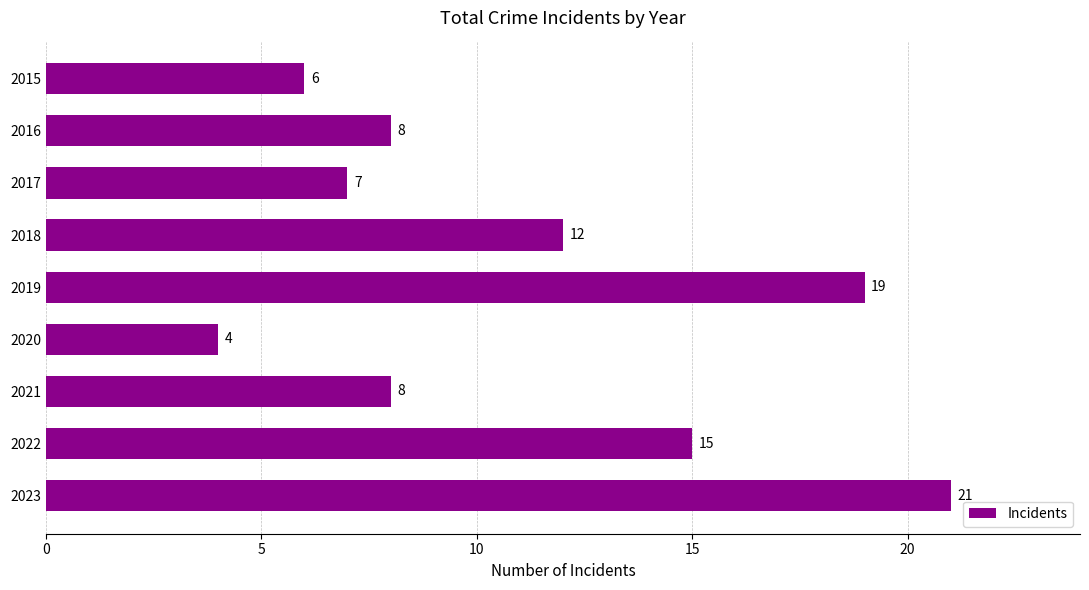

Which category has the highest value across all series?

2023